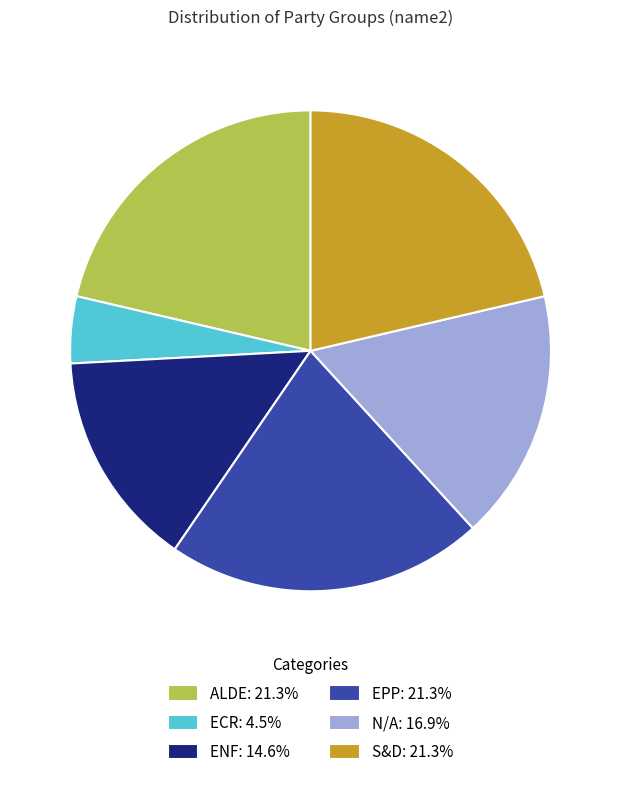

Do ENF: 14.6% and ECR: 4.5% together represent more than half of the pie?

No